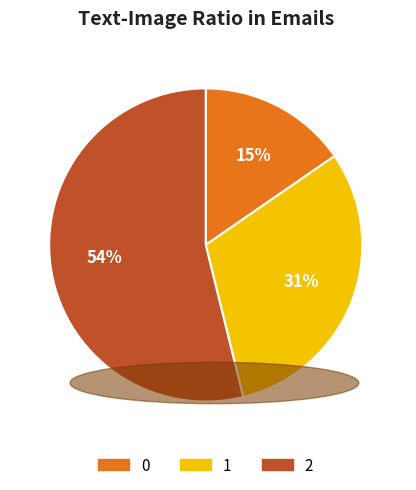

How many segments does this pie chart have?

3